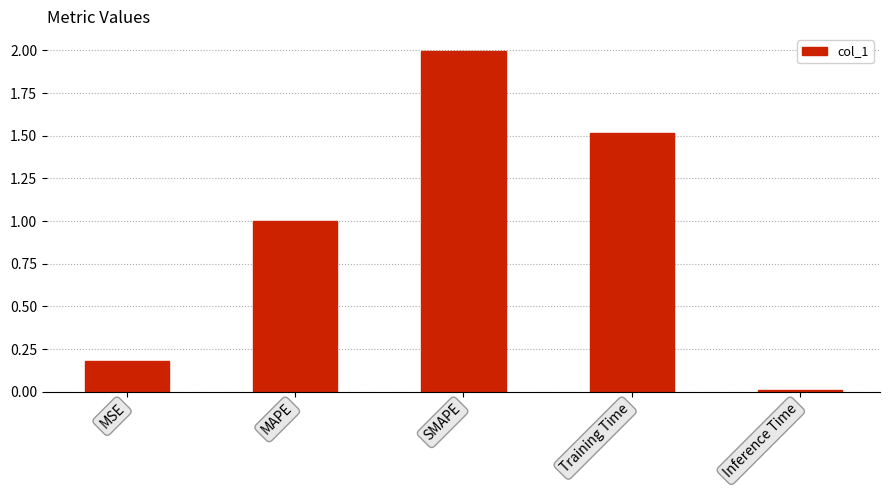

Rank the categories by value from lowest to highest.

Inference Time, MSE, MAPE, Training Time, SMAPE